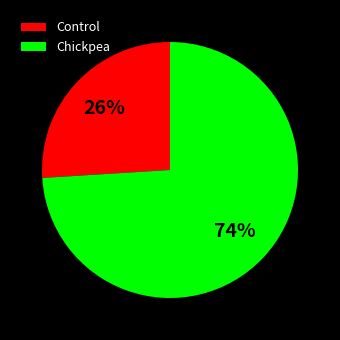

To the nearest percent, what percentage of the pie is Control?

26%